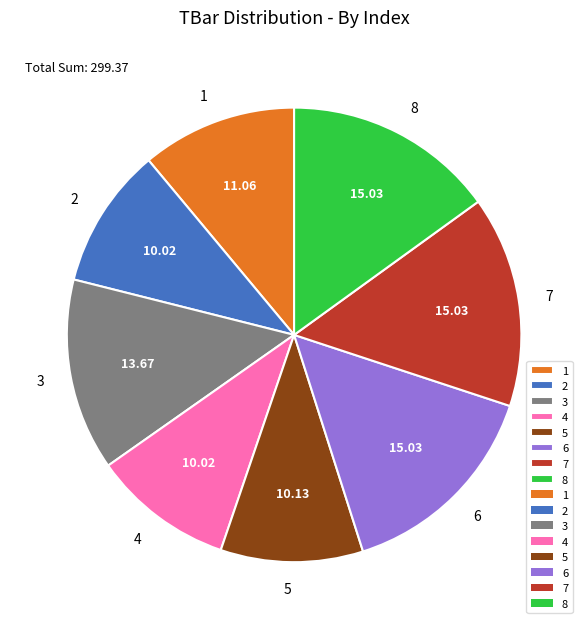

Combined, do 7 and 3 account for over 50%?

No